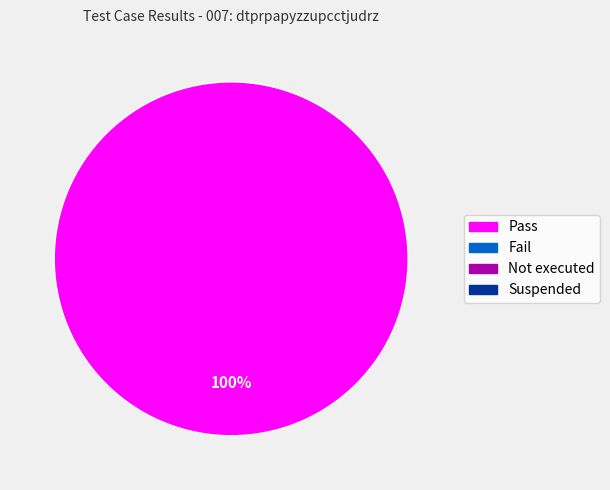

Does any single category account for the majority?

Yes